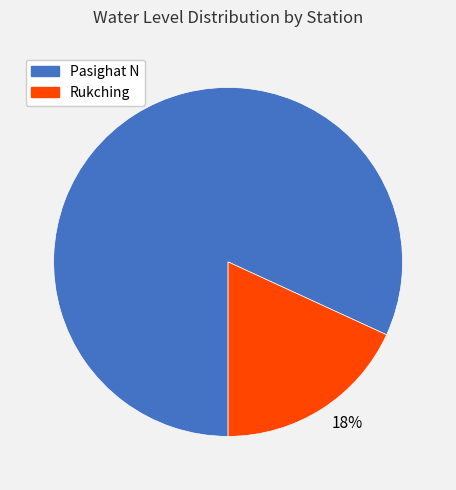

What is the majority slice?

82%